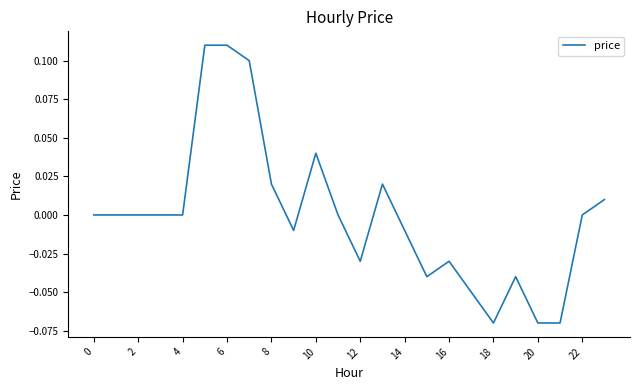

Does the chart have visible grid lines?

No